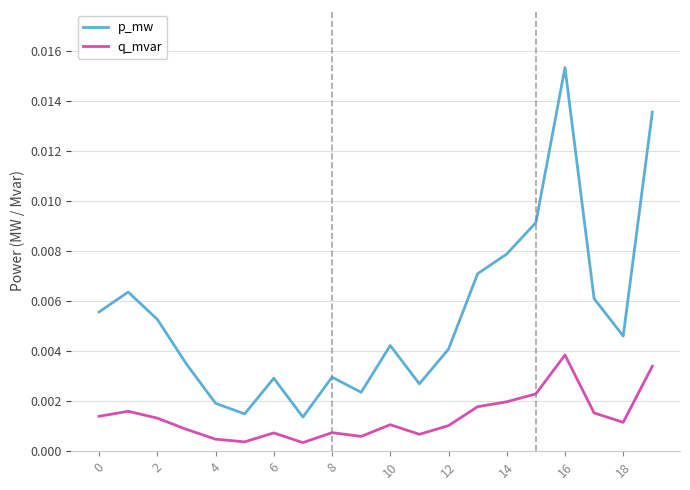

True or false: p_mw and q_mvar intersect in this chart.

False